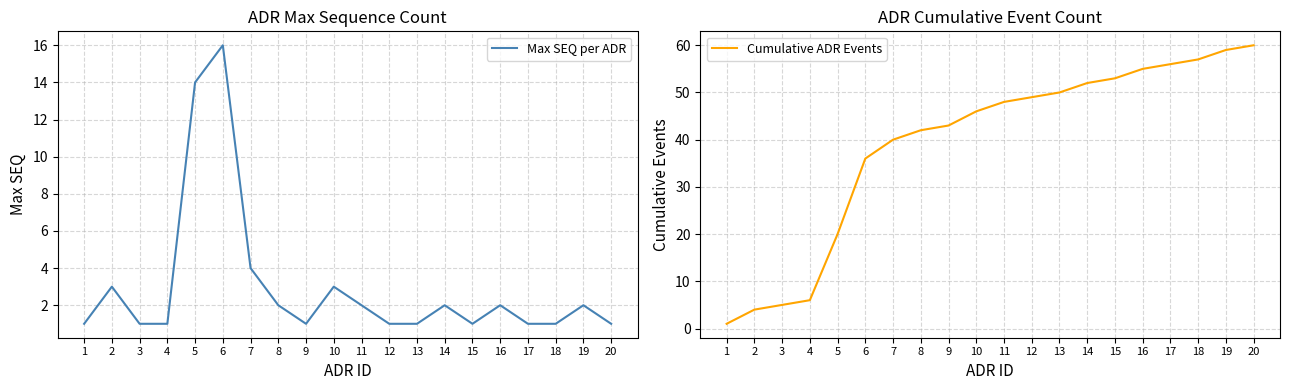

What is the difference between the highest and lowest values at 16?

53